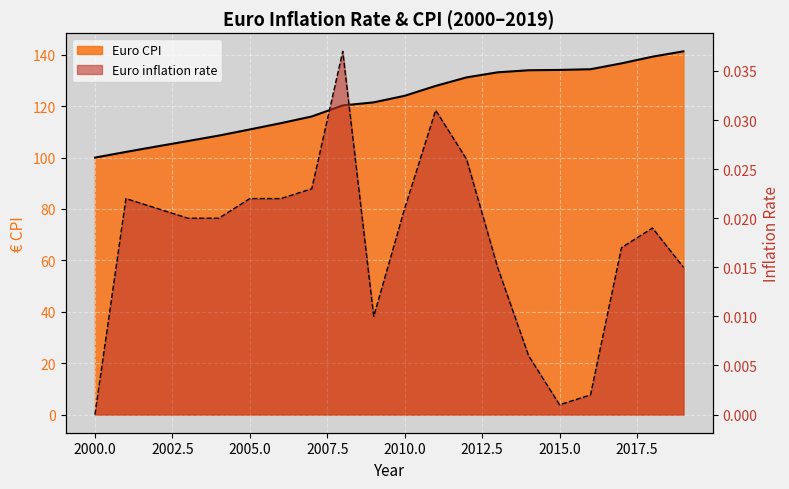

Does the chart display data point markers on the line(s)?

No